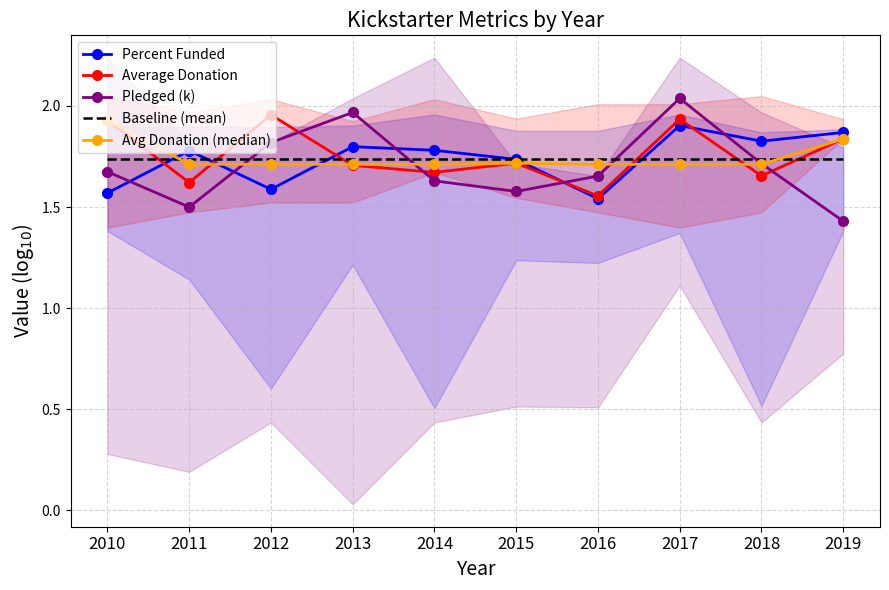

Reading right to left, what are all the values shown in this chart?

Percent Funded: 2019=1.9	2018=1.8	2017=1.9	2016=1.5	2015=1.7	2014=1.8	2013=1.8	2012=1.6	2011=1.8	2010=1.6
Average Donation: 2019=1.8	2018=1.7	2017=1.9	2016=1.6	2015=1.7	2014=1.7	2013=1.7	2012=2.0	2011=1.6	2010=1.9
Pledged (k): 2019=1.4	2018=1.7	2017=2.0	2016=1.7	2015=1.6	2014=1.6	2013=2.0	2012=1.8	2011=1.5	2010=1.7
Baseline (mean): 2019=1.7	2018=1.7	2017=1.7	2016=1.7	2015=1.7	2014=1.7	2013=1.7	2012=1.7	2011=1.7	2010=1.7
Avg Donation (median): 2019=1.8	2018=1.7	2017=1.7	2016=1.7	2015=1.7	2014=1.7	2013=1.7	2012=1.7	2011=1.7	2010=1.9